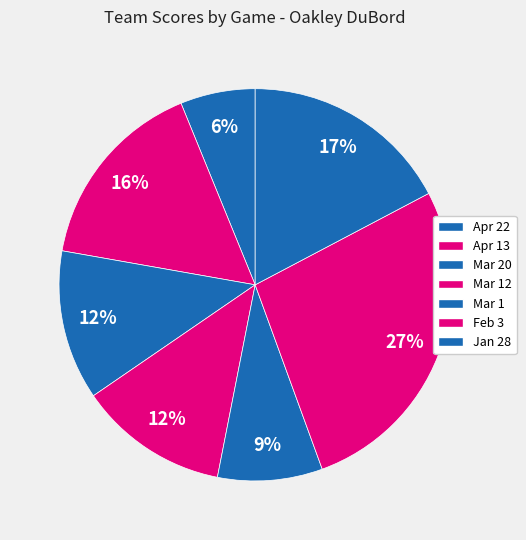

How many slices are in this pie chart?

7